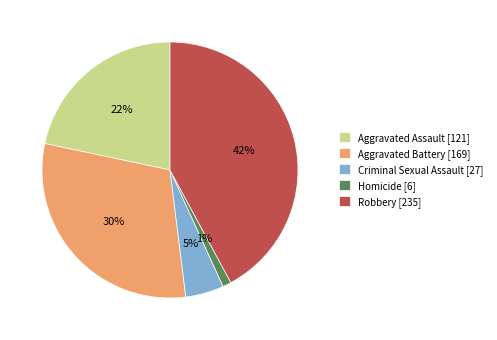

Between Aggravated Battery [169] and Homicide [6], which is larger?

Aggravated Battery [169]